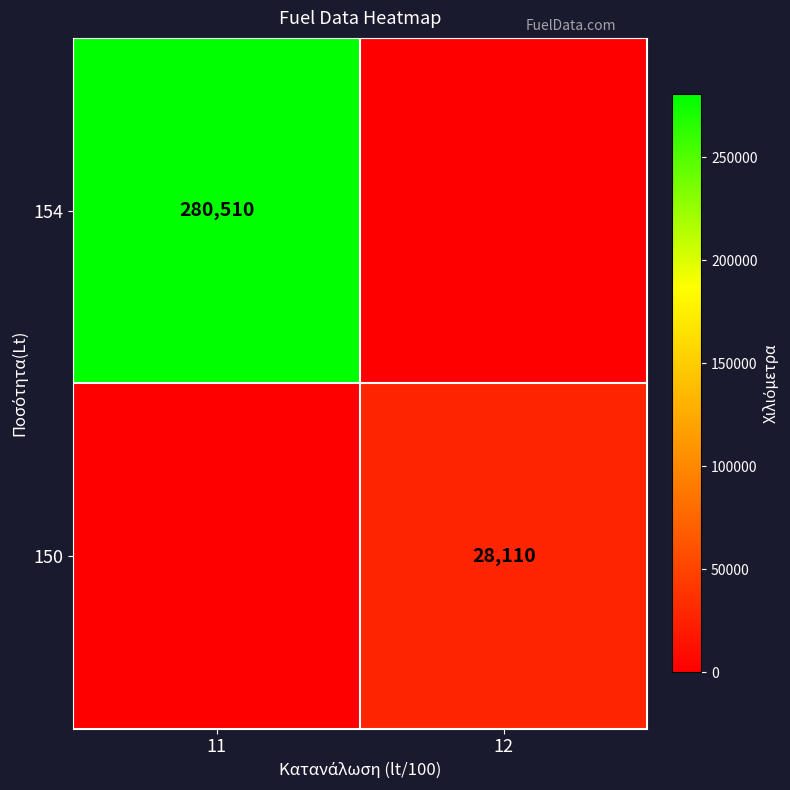

The value of 154 at 11 is 80772. True or false?

False